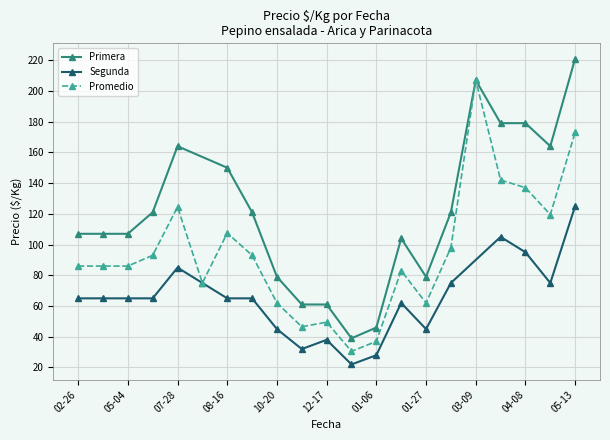

What is the minimum value for Primera?

39